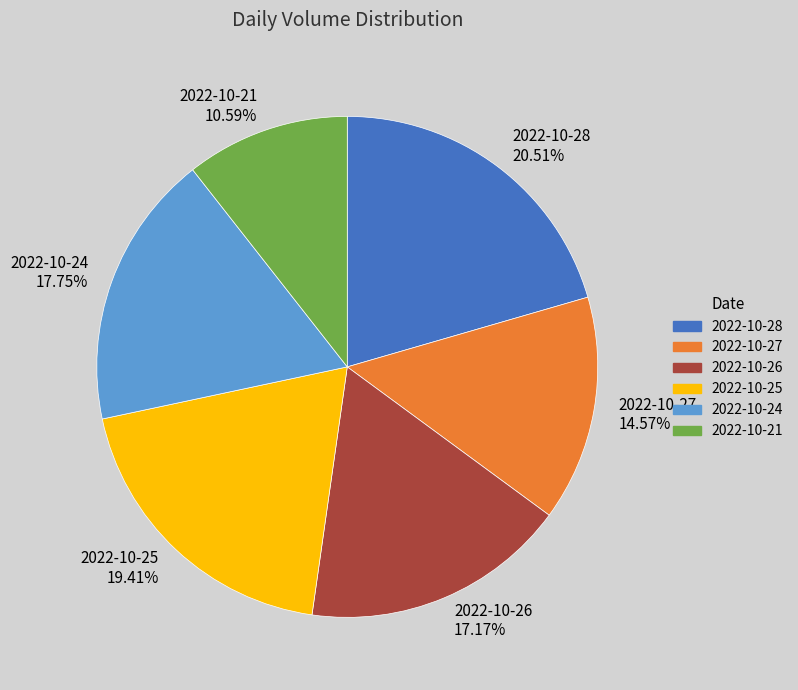

Which has a higher value, 2022-10-21 or 2022-10-27?

2022-10-27